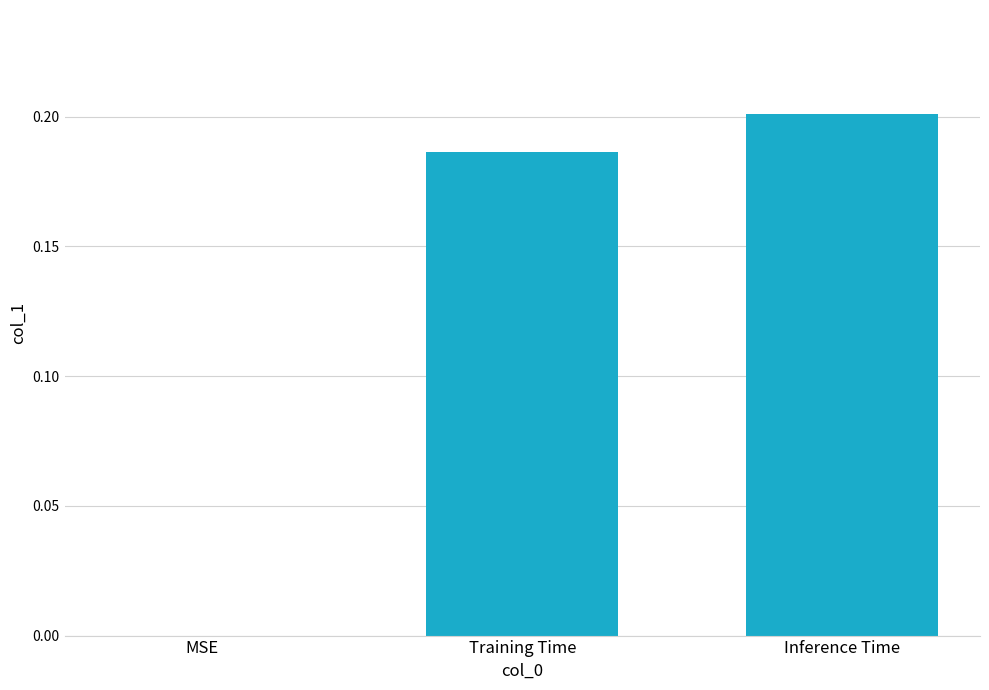

How many values exceed 0?

2